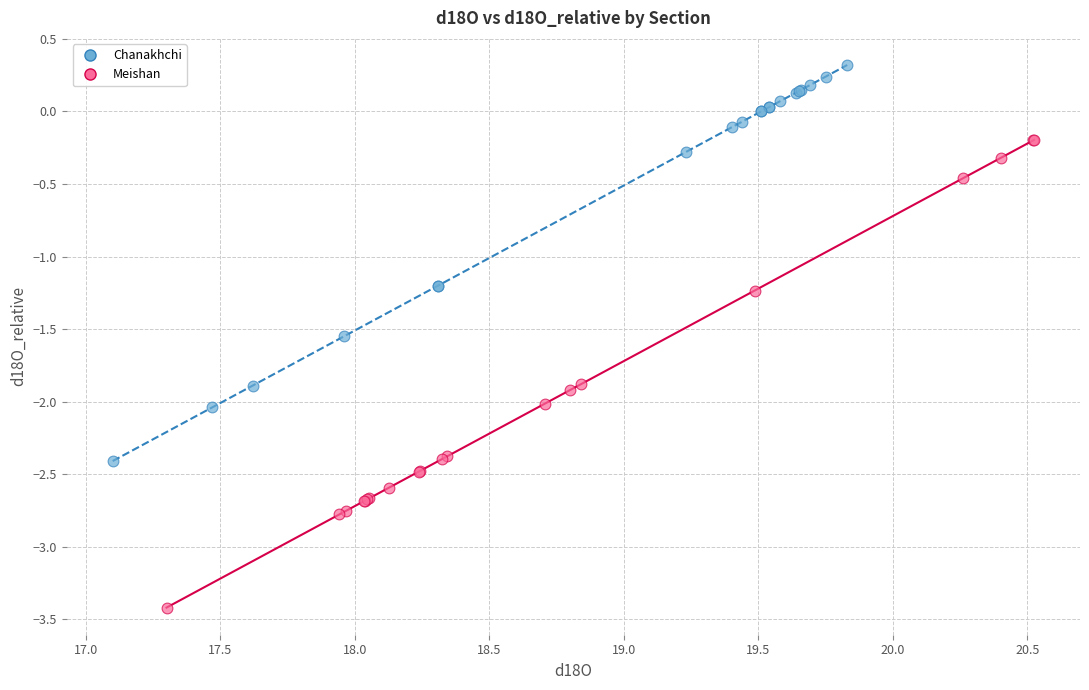

Which series contains the highest Y value?

Chanakhchi